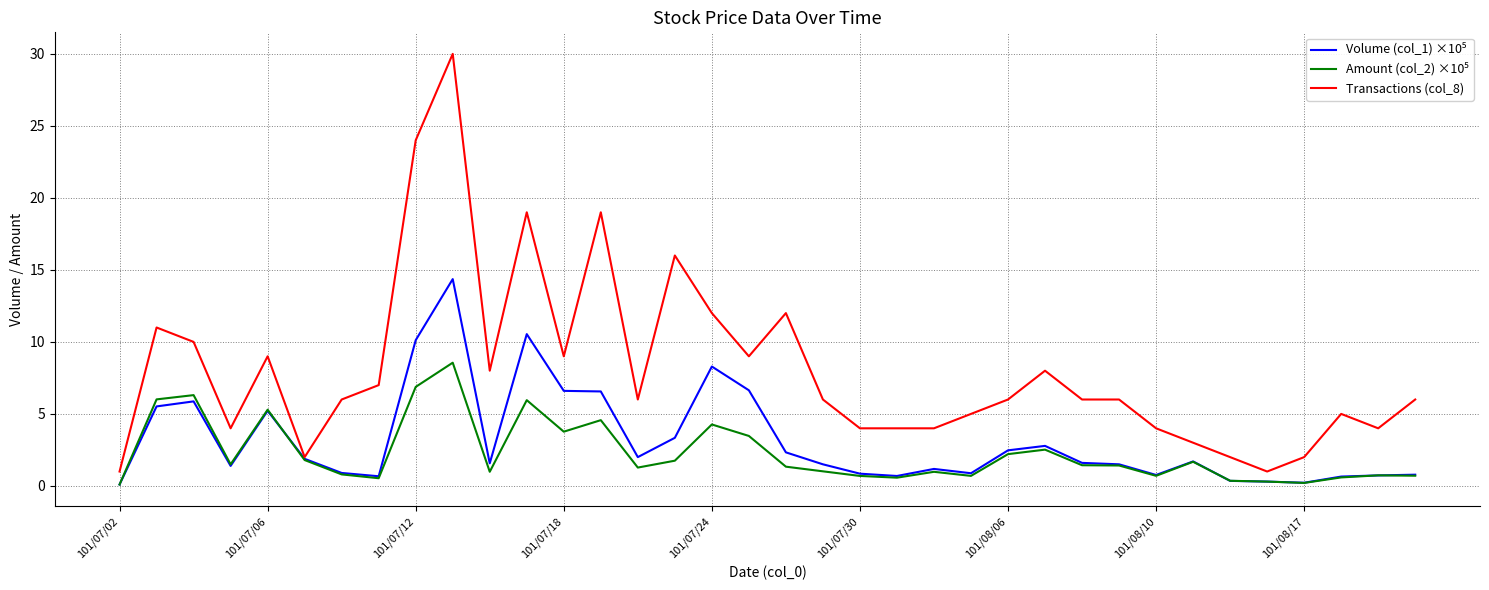

Which series has the largest total across all categories?

Transactions (col_8)